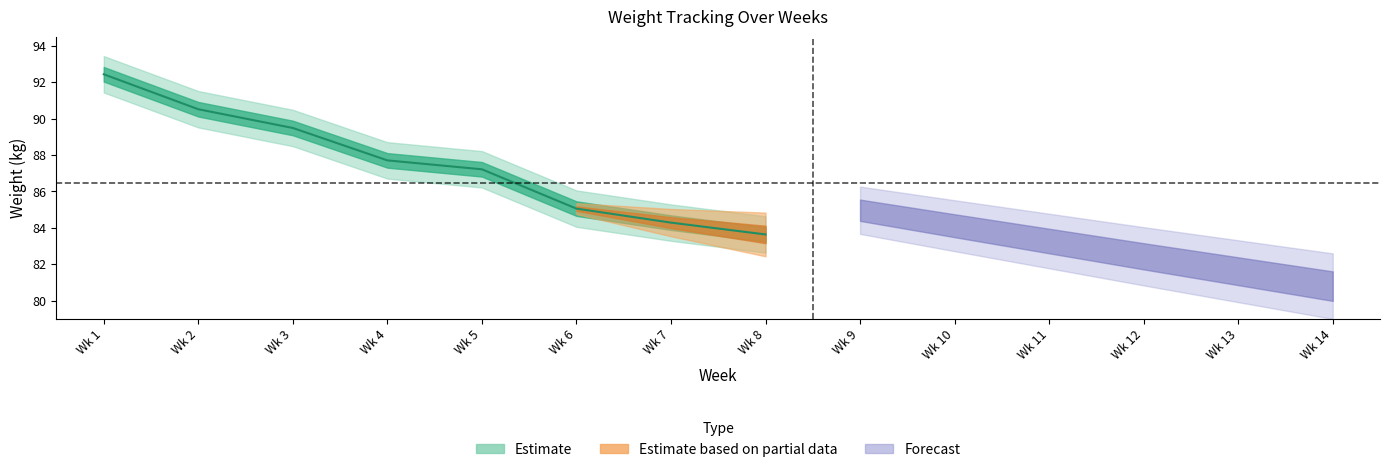

What is the difference between the second highest and minimum values?

6.9